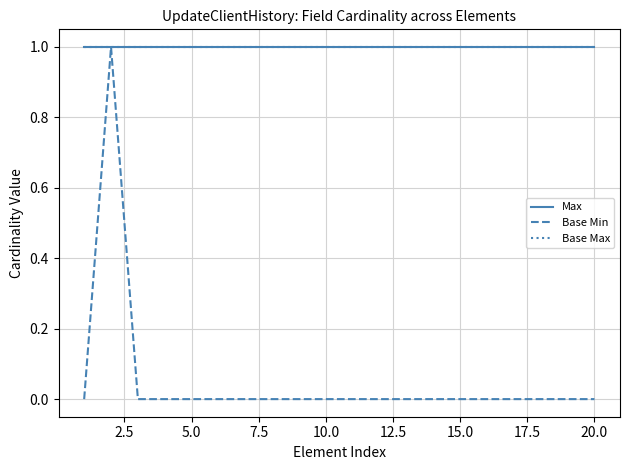

What is the value of the Max point at the 9th from the left?

1